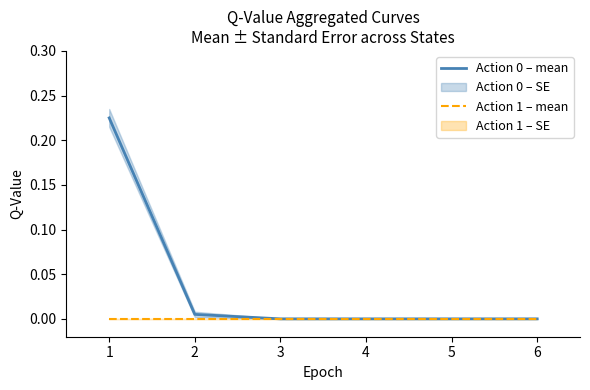

How many lines are shown in the chart?

2